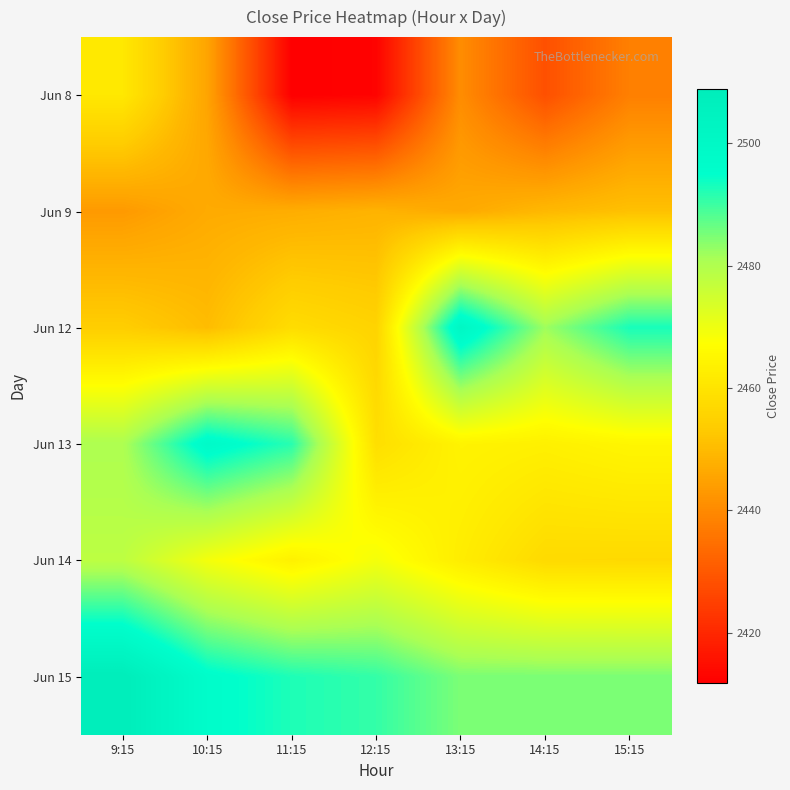

Which category has the highest value across all series?

9:15